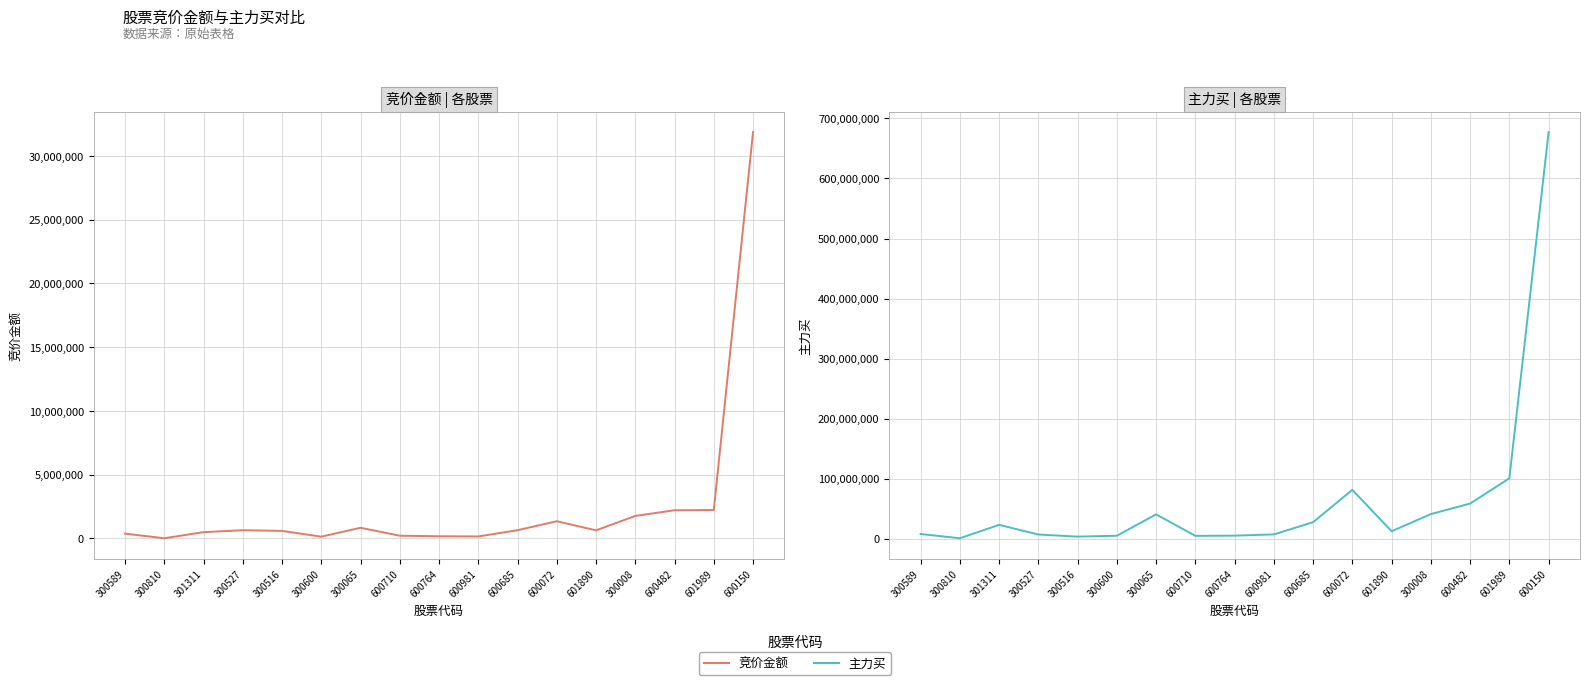

True or false: 竞价金额 has a value of 141264 at 600981.

True